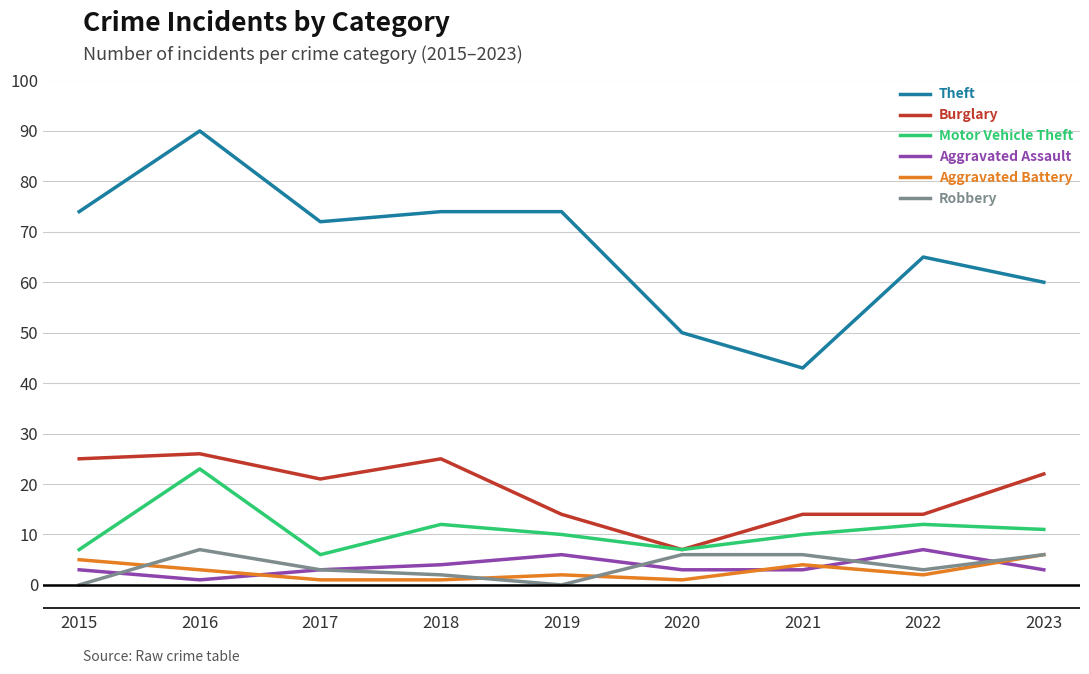

Which label corresponds to the largest value in the chart?

2016